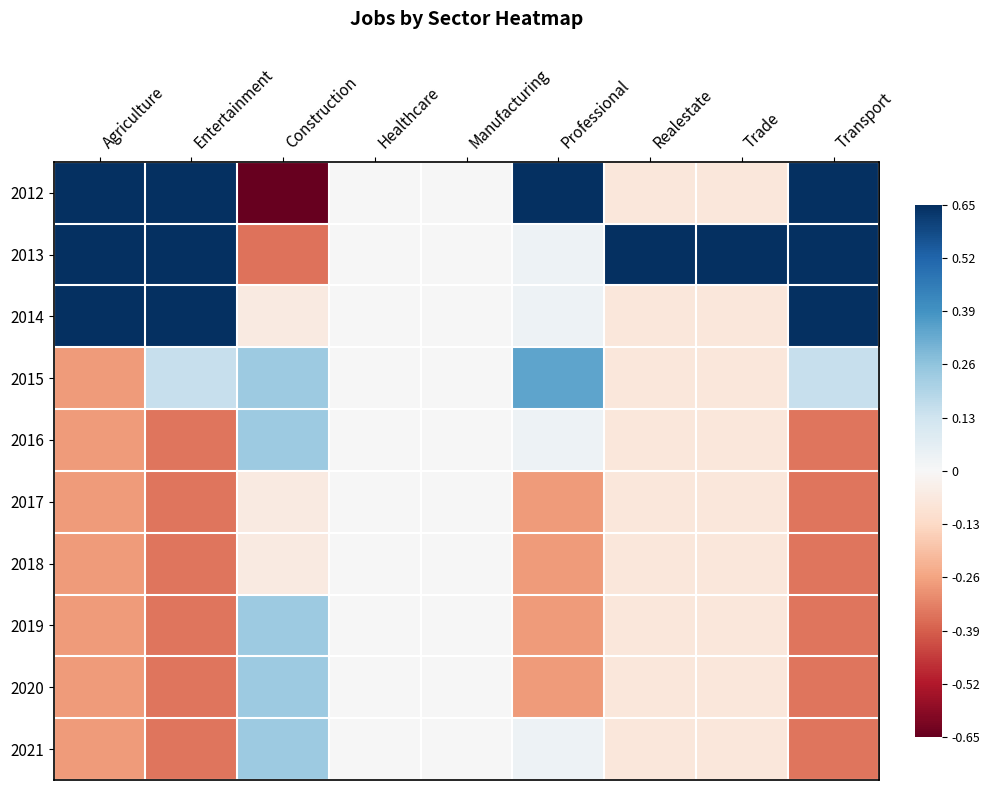

Which category has the lowest value across all series?

Construction